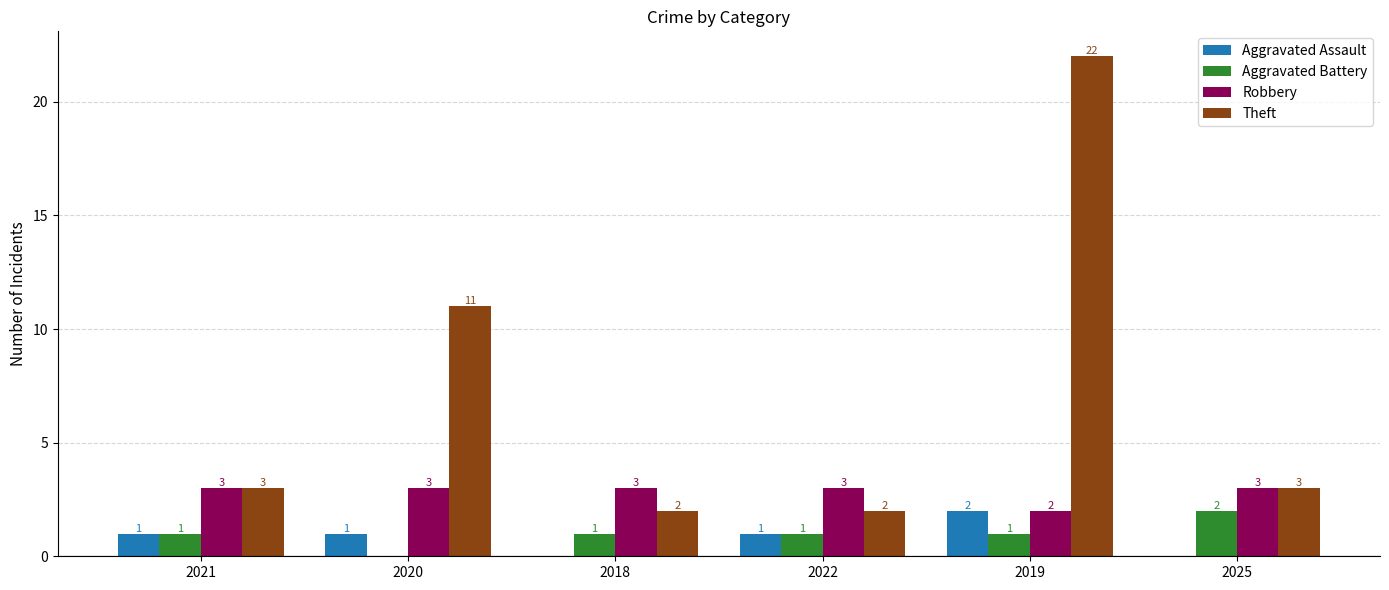

At which category is the sum across all series the highest?

2019